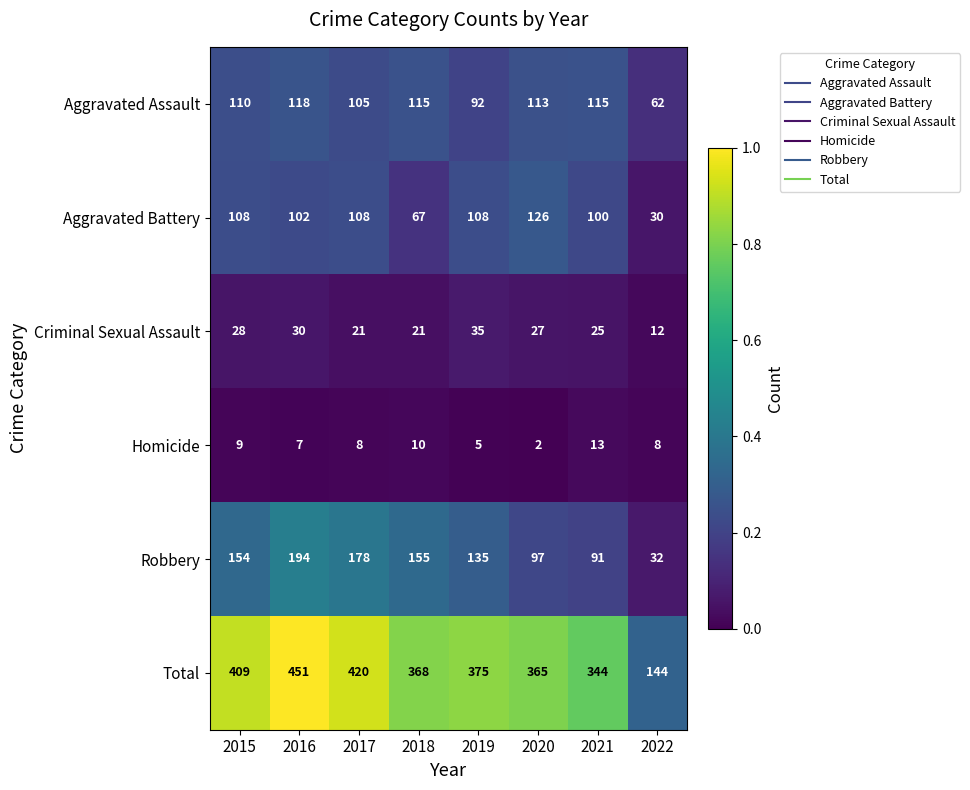

Which series has the widest spread of values?

Total